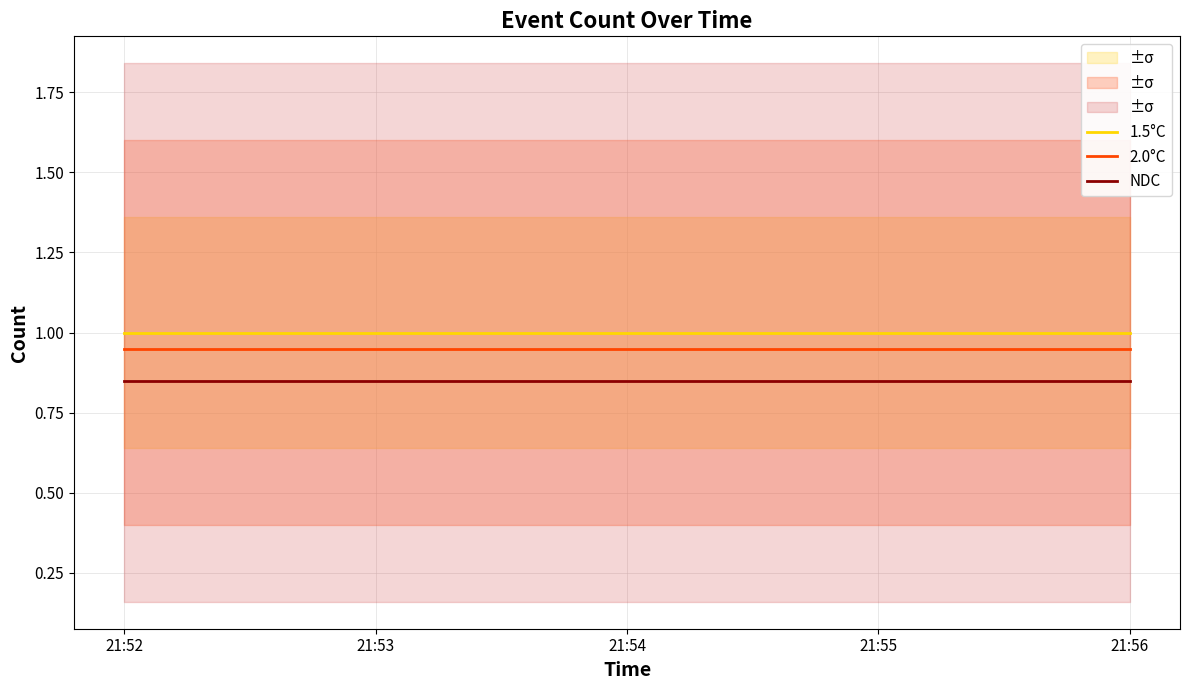

Where is NDC nearest to the value 0?

21:52